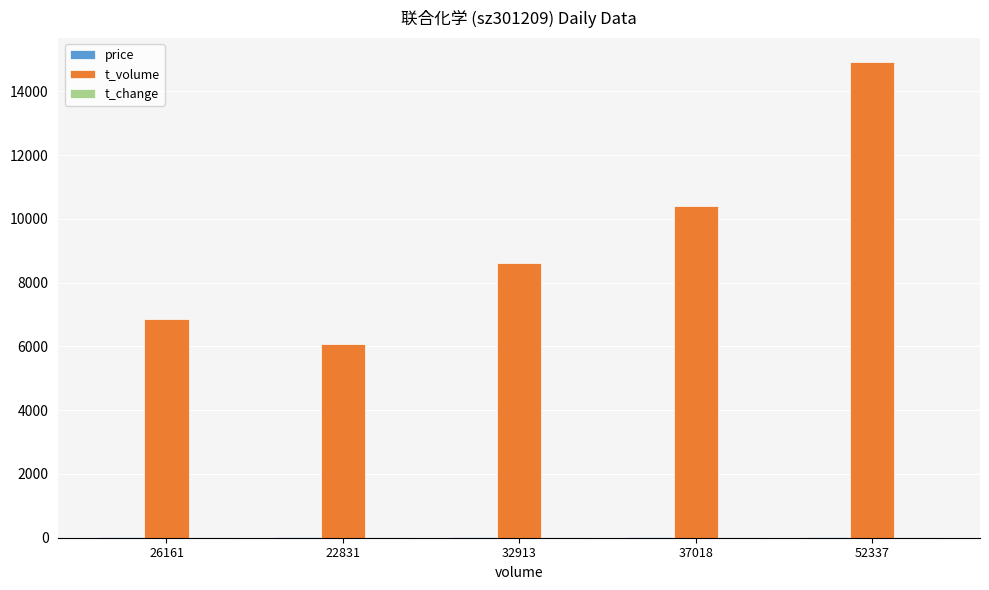

At which label is t_volume closest to 10502?

37018